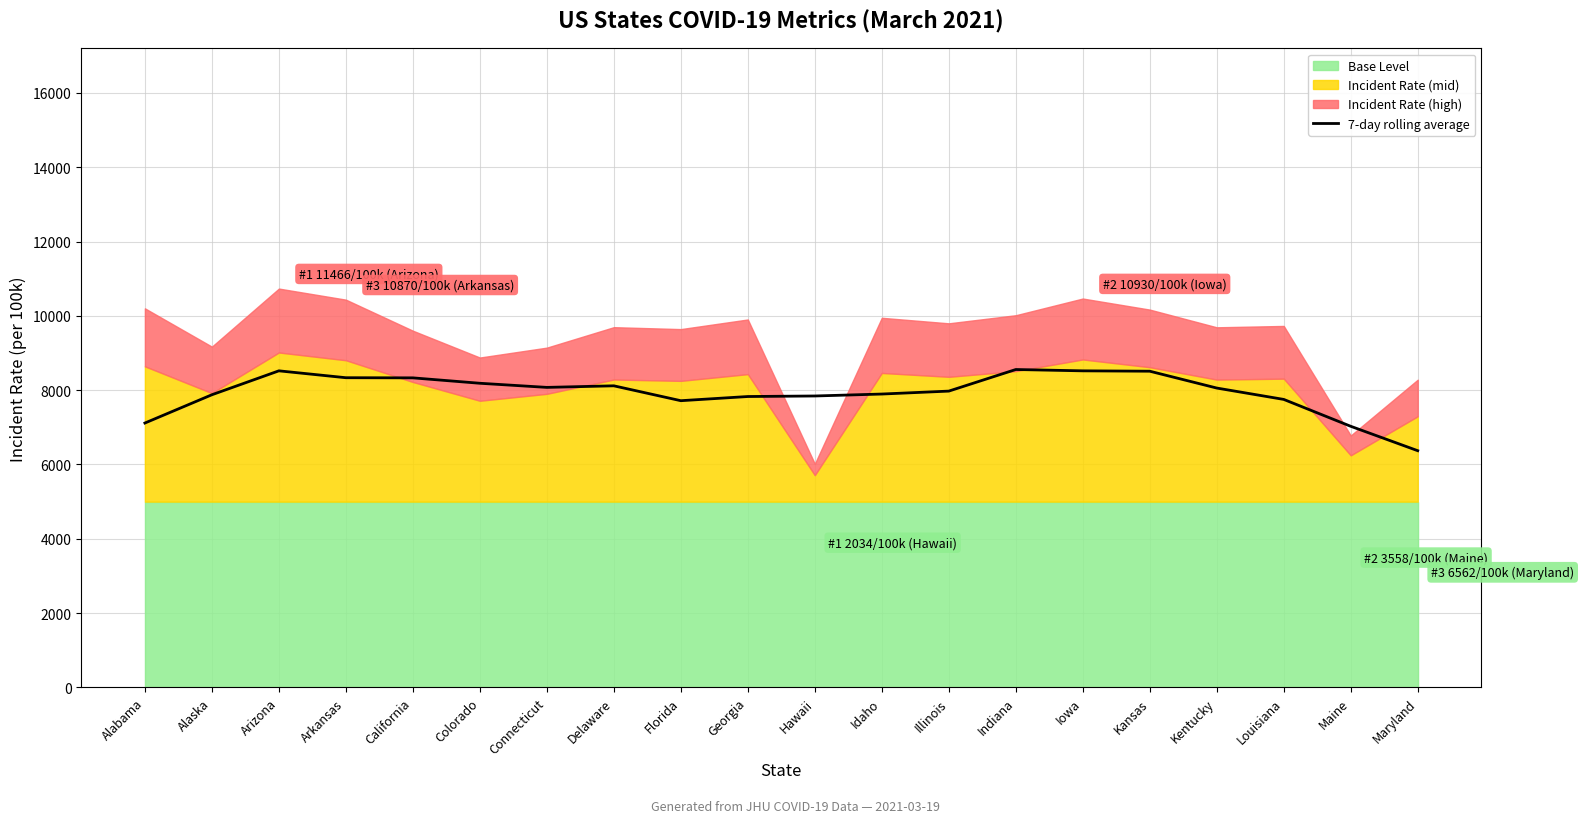

What position from the right is Florida?

12